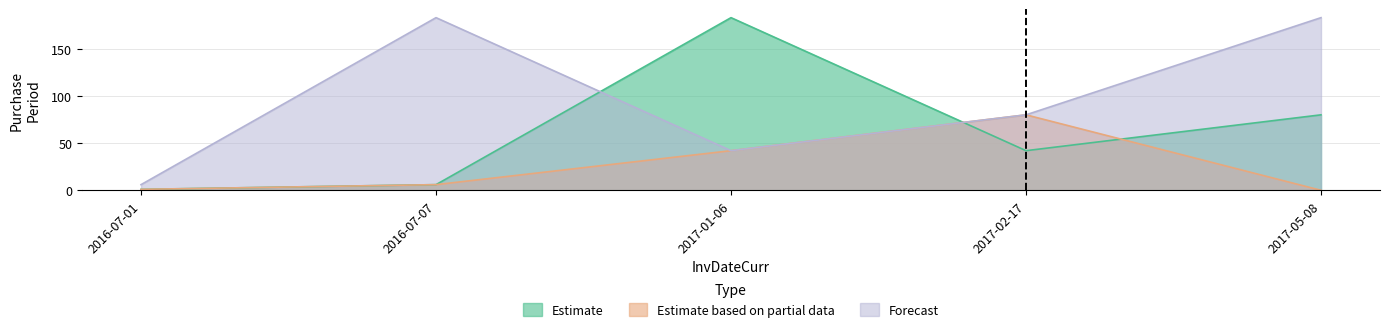

Count the number of categories in the chart.

5